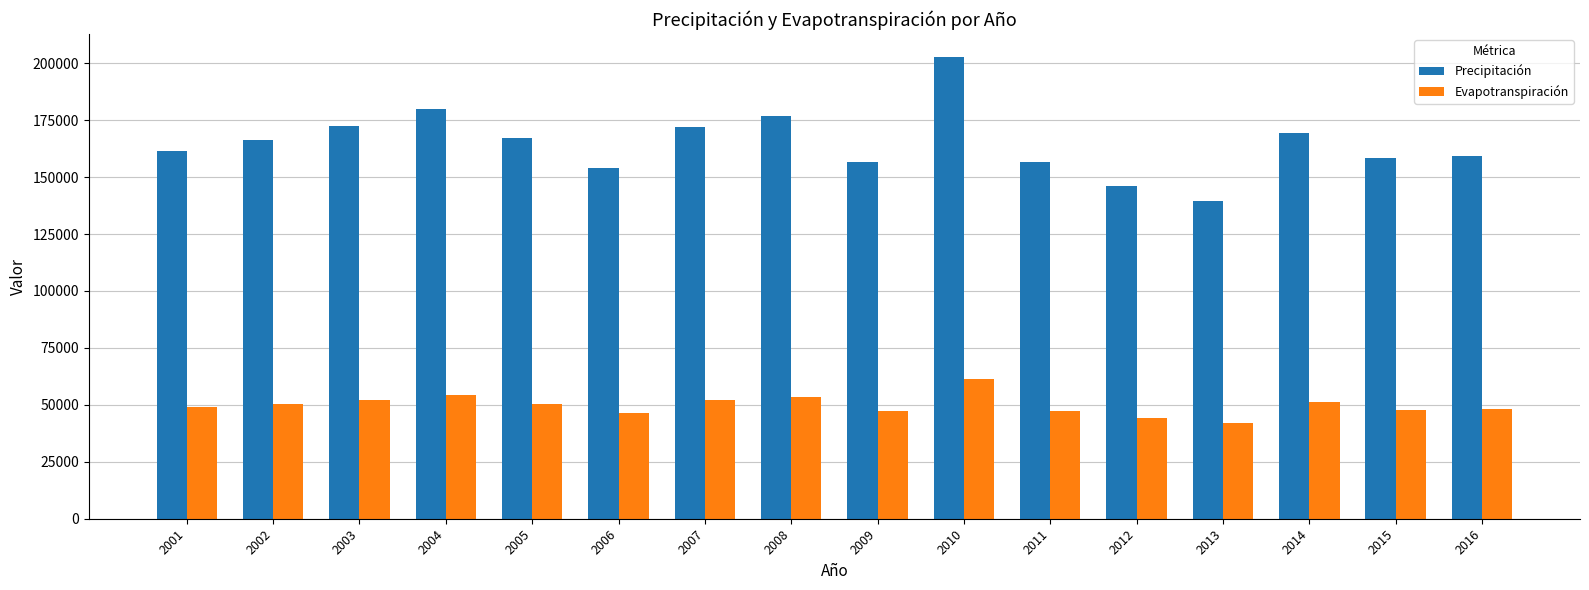

List the series in order of their overall mean, lowest first.

Evapotranspiración, Precipitación